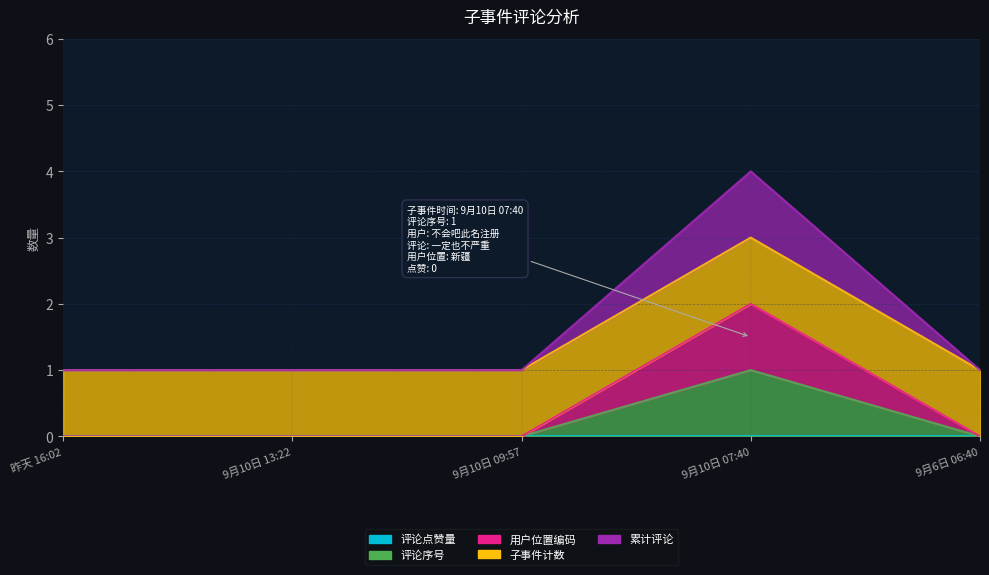

What is the difference between the 评论序号 values at 9月10日 07:40 and 昨天 16:02?

1